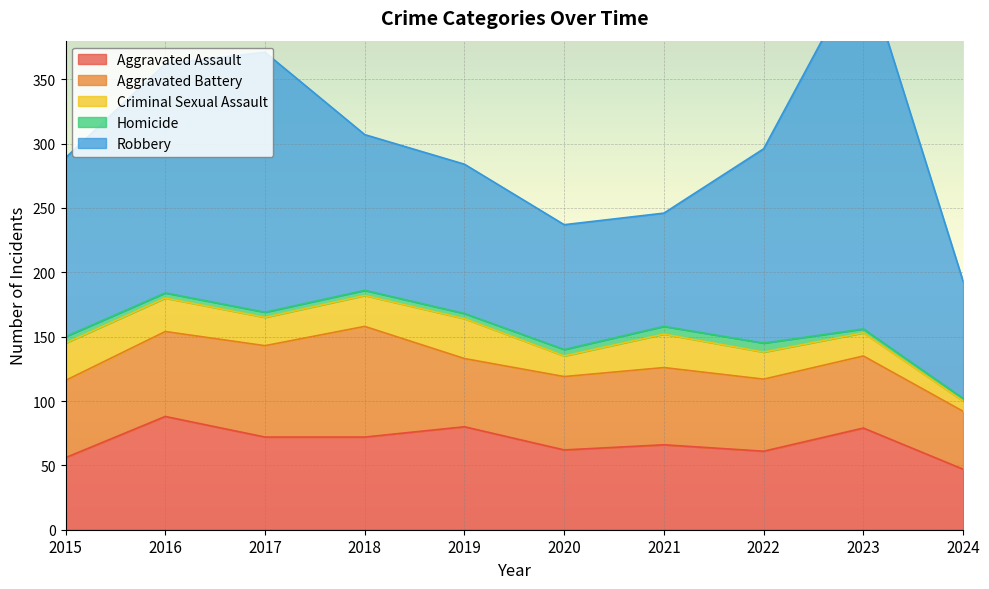

At which category does Robbery reach its first local peak?

2017